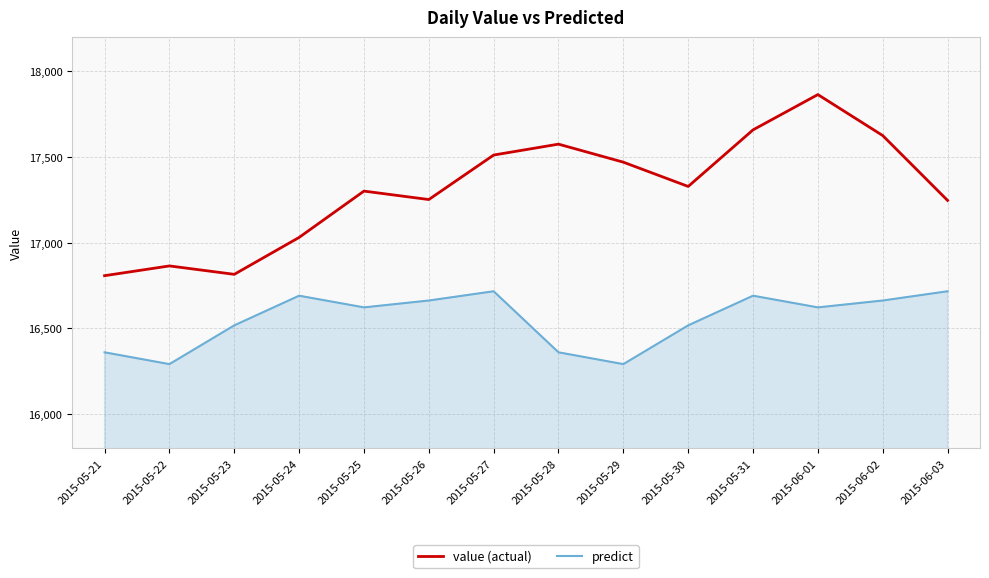

Which series changed the most between 2015-05-30 and 2015-05-31?

value (actual)